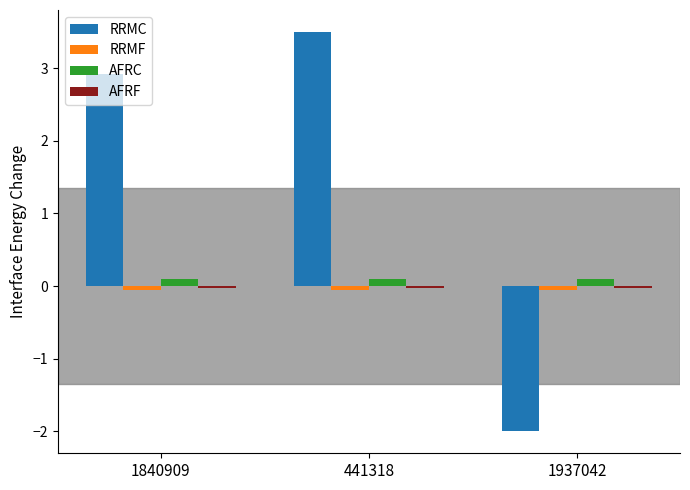

Which series has the largest total across all categories?

RRMC